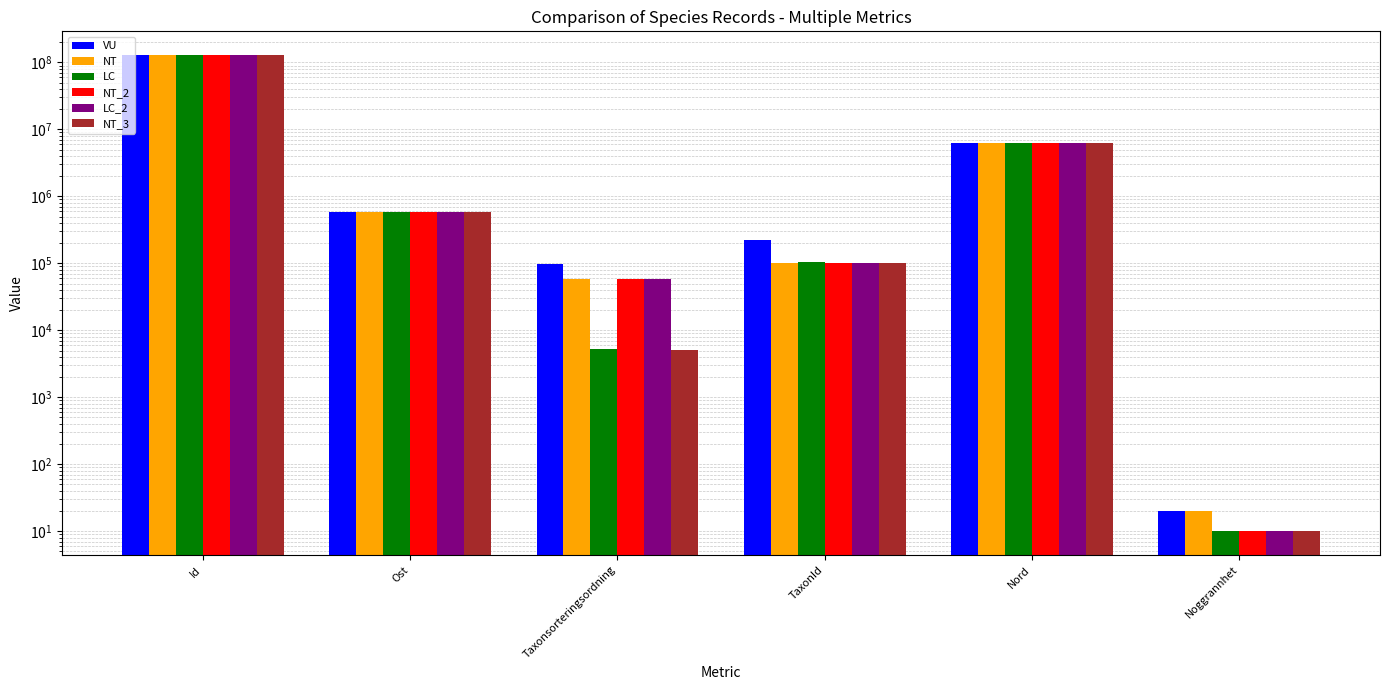

At which label does NT first exceed 585413?

Id